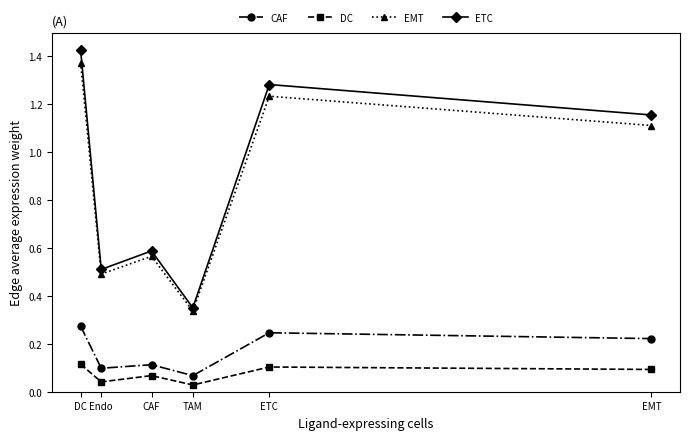

How many data points in ETC are above 1?

3